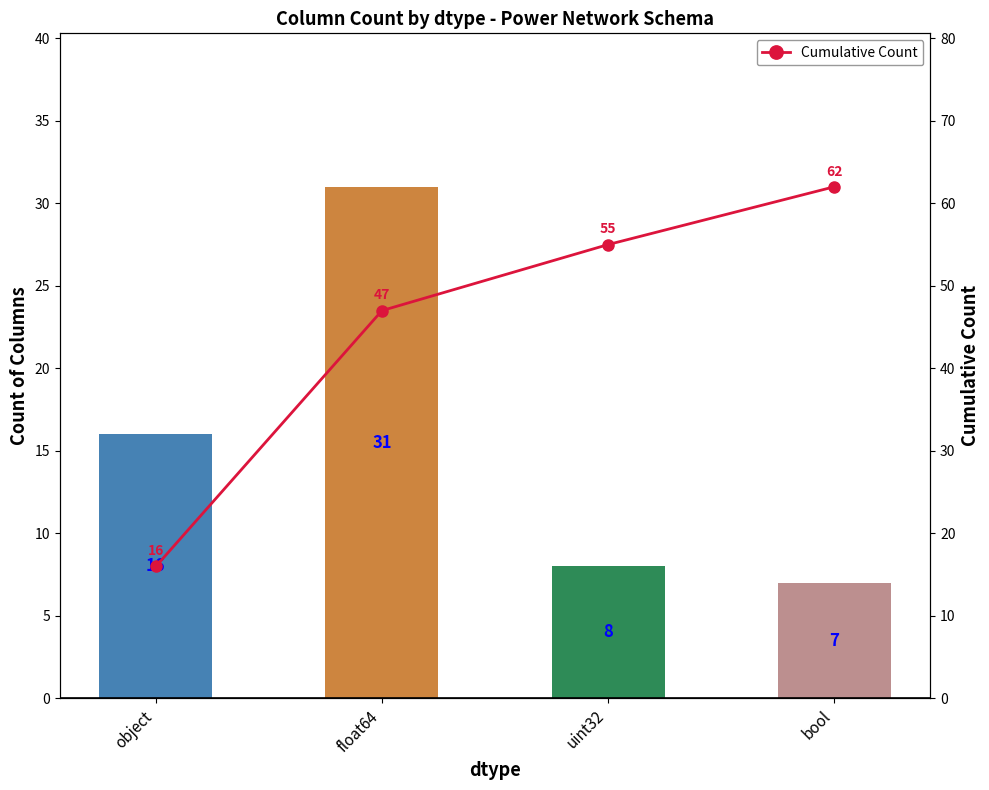

What is the lowest value of the Cumulative Count series?

16